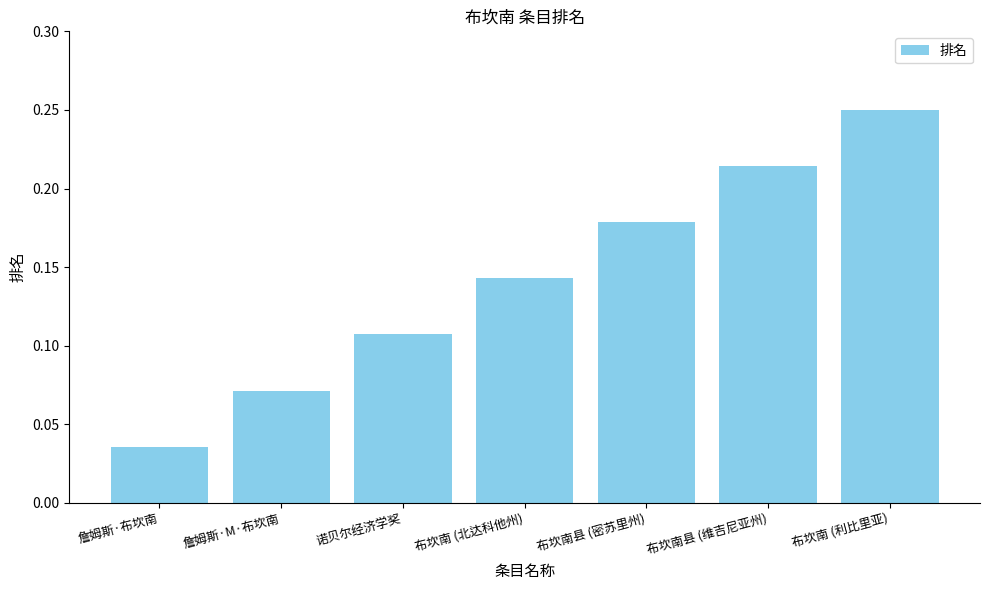

Which category has the highest value across all series?

布坎南 (利比里亚)